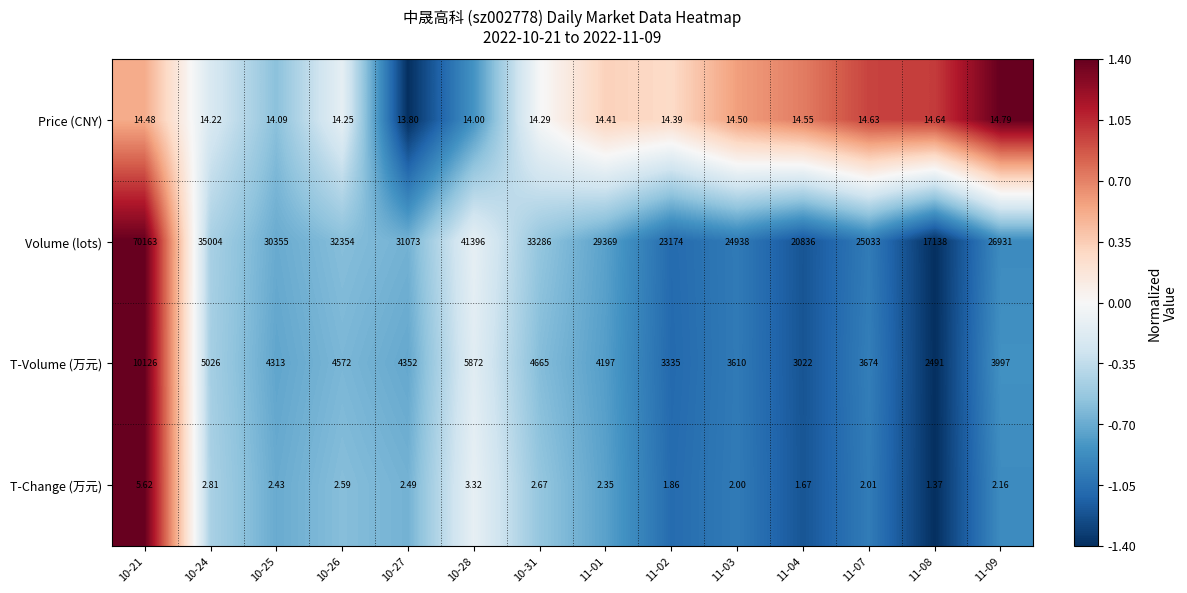

Rank the series by their maximum value, from highest to lowest.

Volume (lots), T-Volume (万元), Price (CNY), T-Change (万元)